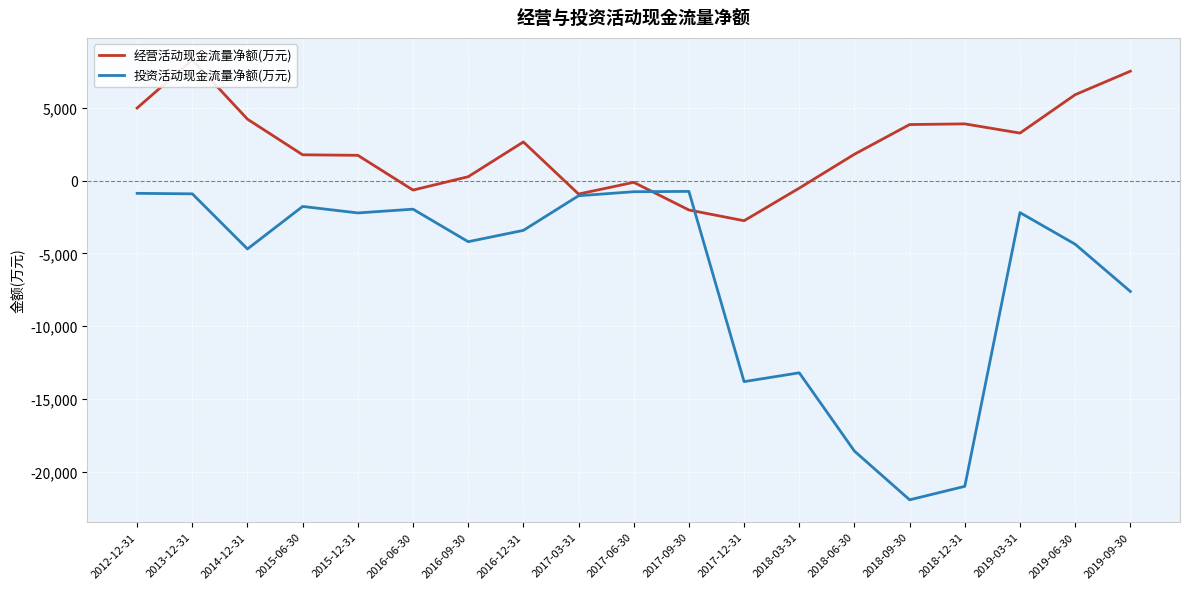

At which label does 投资活动现金流量净额(万元) reach its peak?

2017-09-30